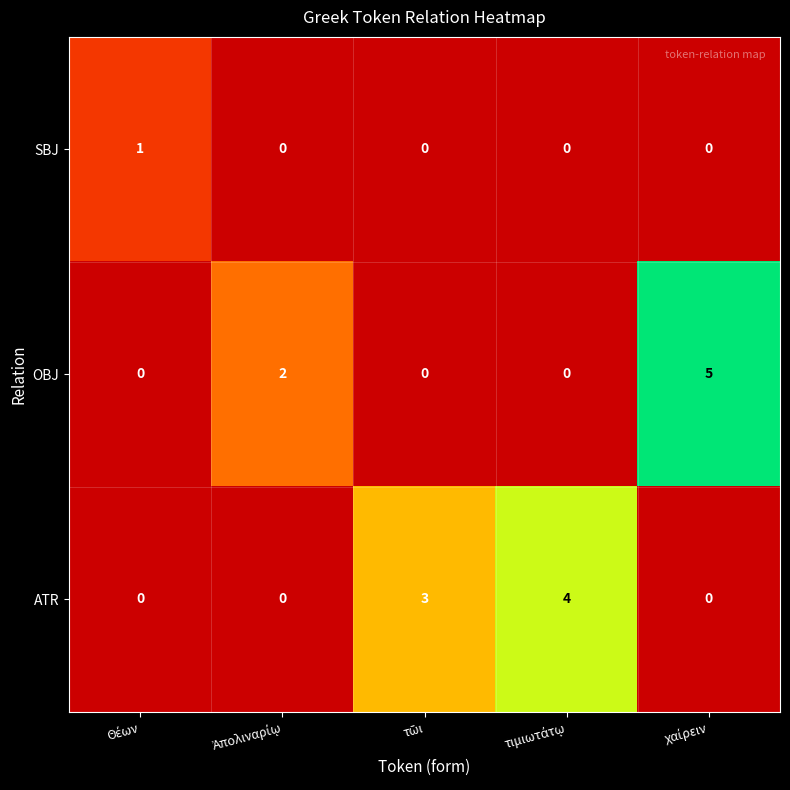

Reading left to right, transcribe all the data shown in this chart.

SBJ: 1	0	0	0	0
OBJ: 0	2	0	0	5
ATR: 0	0	3	4	0